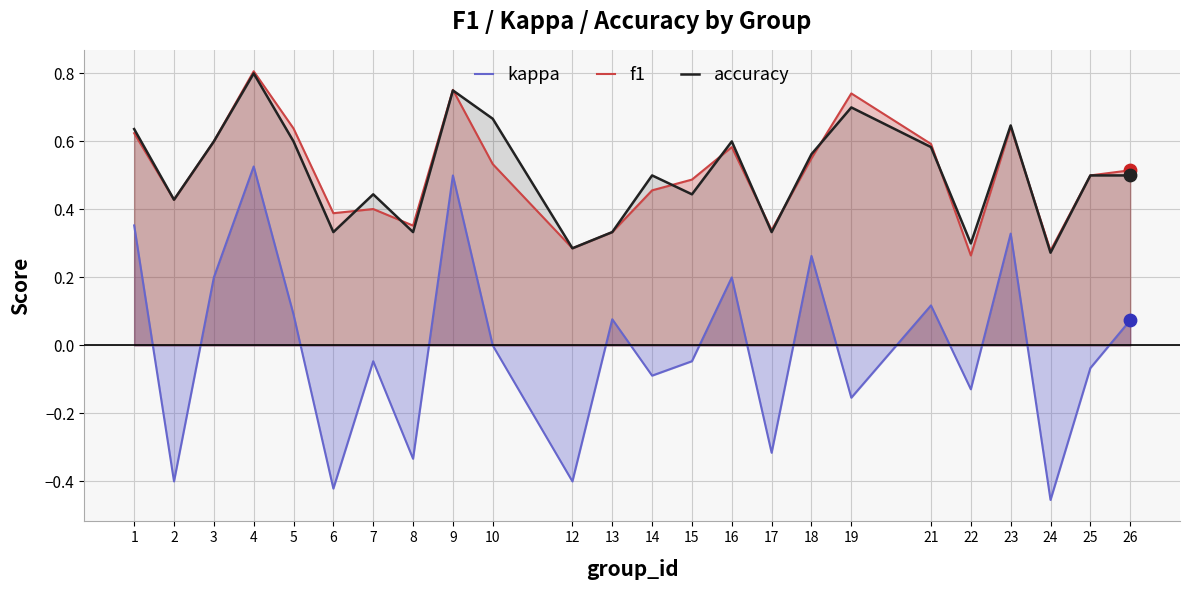

Which series contains the lowest Y value?

kappa